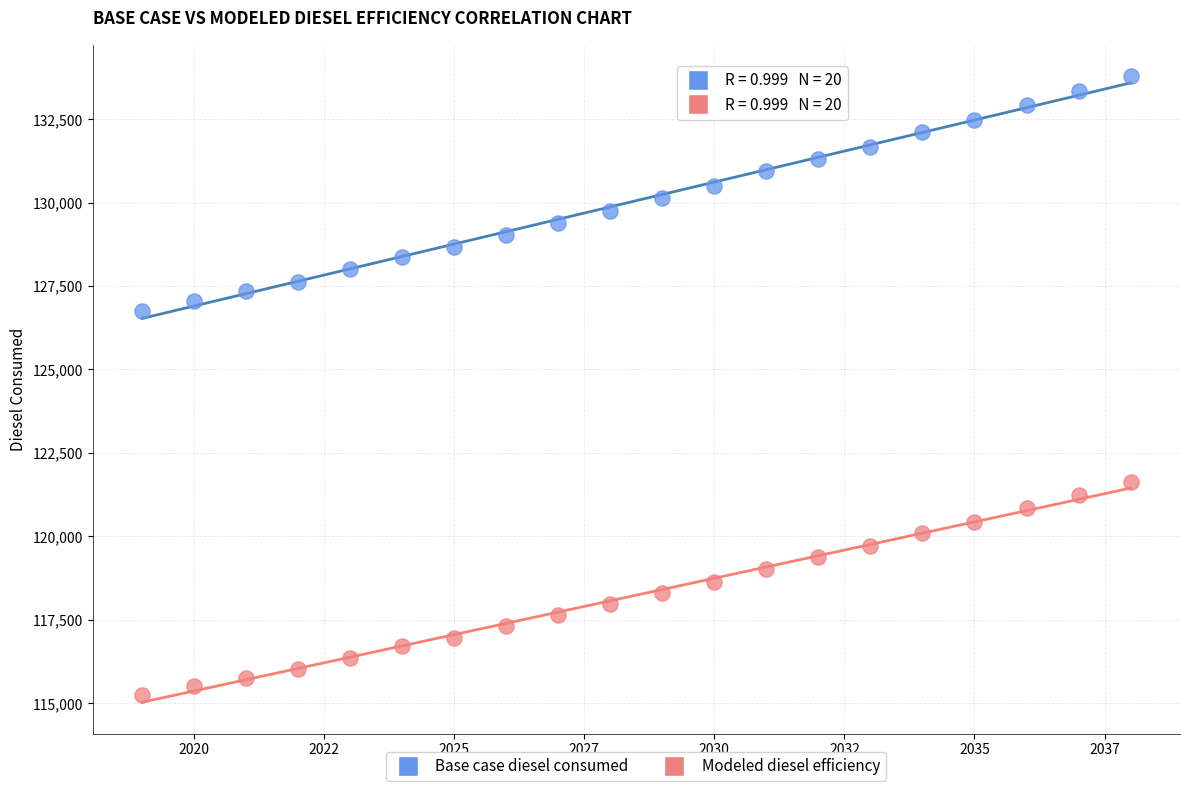

Across all data points, what is the range of X values (max minus min)?

19.0